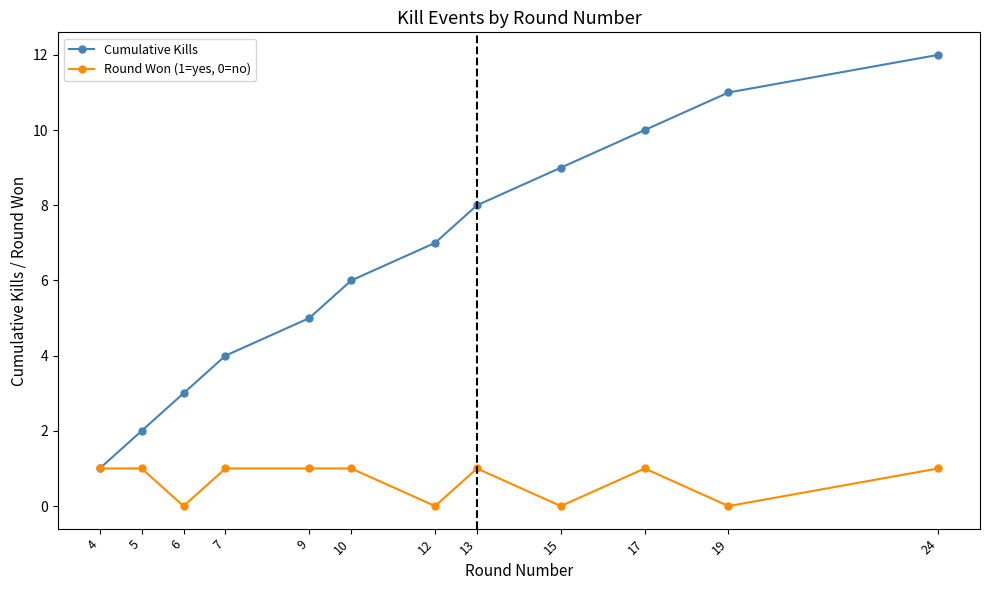

Reading right to left, list all the values displayed in this chart.

Cumulative Kills: 24=12	19=11	17=10	15=9	13=8	12=7	10=6	9=5	7=4	6=3	5=2	4=1
Round Won (1=yes, 0=no): 24=1	19=0	17=1	15=0	13=1	12=0	10=1	9=1	7=1	6=0	5=1	4=1